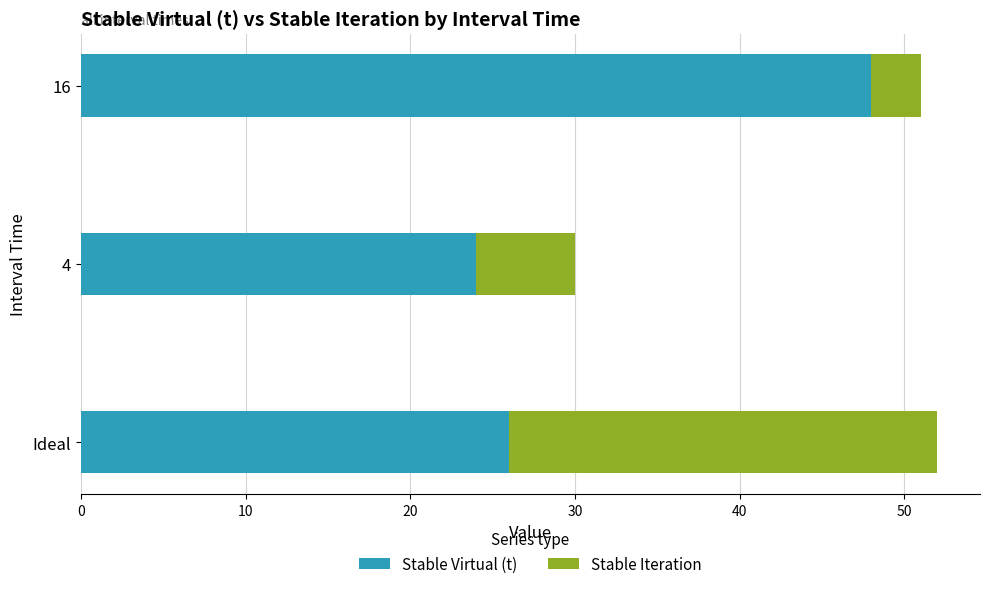

What is the difference between the maximum and minimum values in the Stable Virtual (t) series?

24